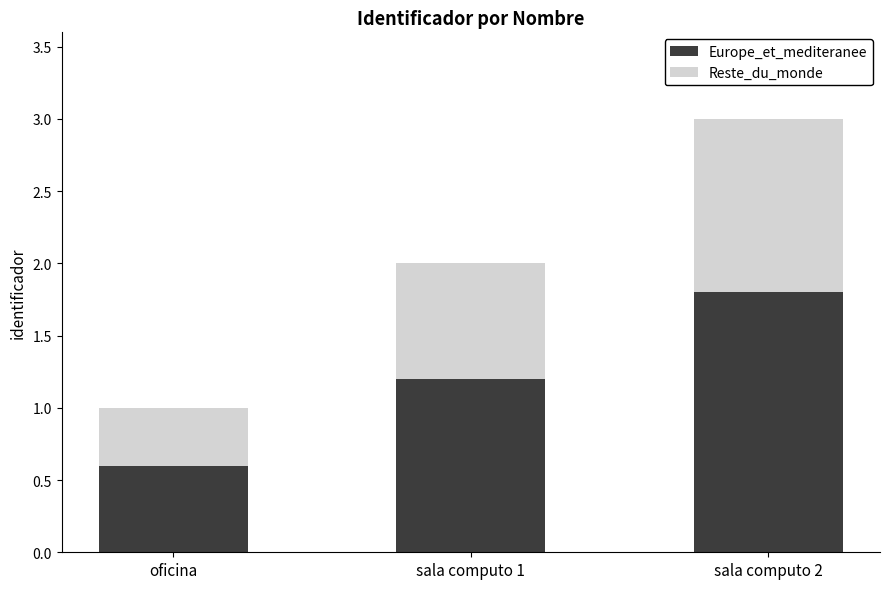

What is the difference between the Europe_et_mediteranee values at sala computo 1 and oficina?

0.6